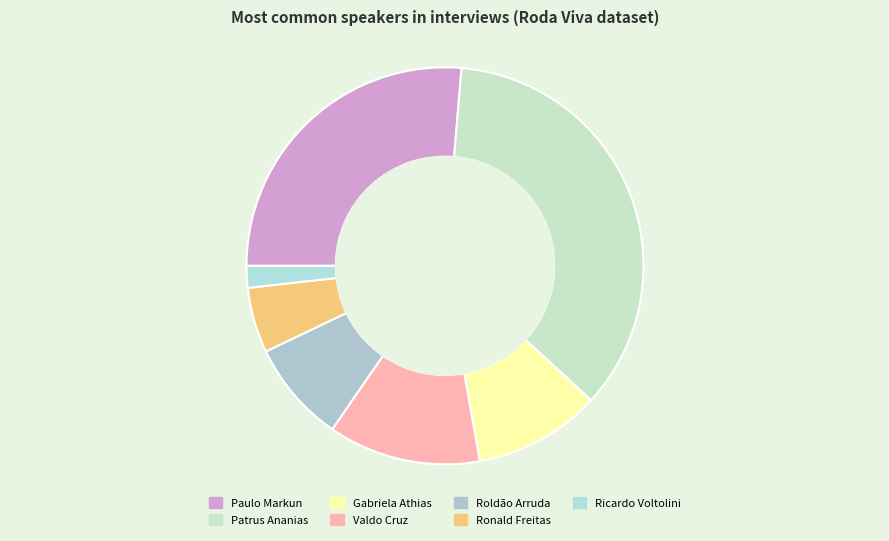

Rank the categories by value from highest to lowest.

Patrus Ananias, Paulo Markun, Valdo Cruz, Gabriela Athias, Roldão Arruda, Ronald Freitas, Ricardo Voltolini